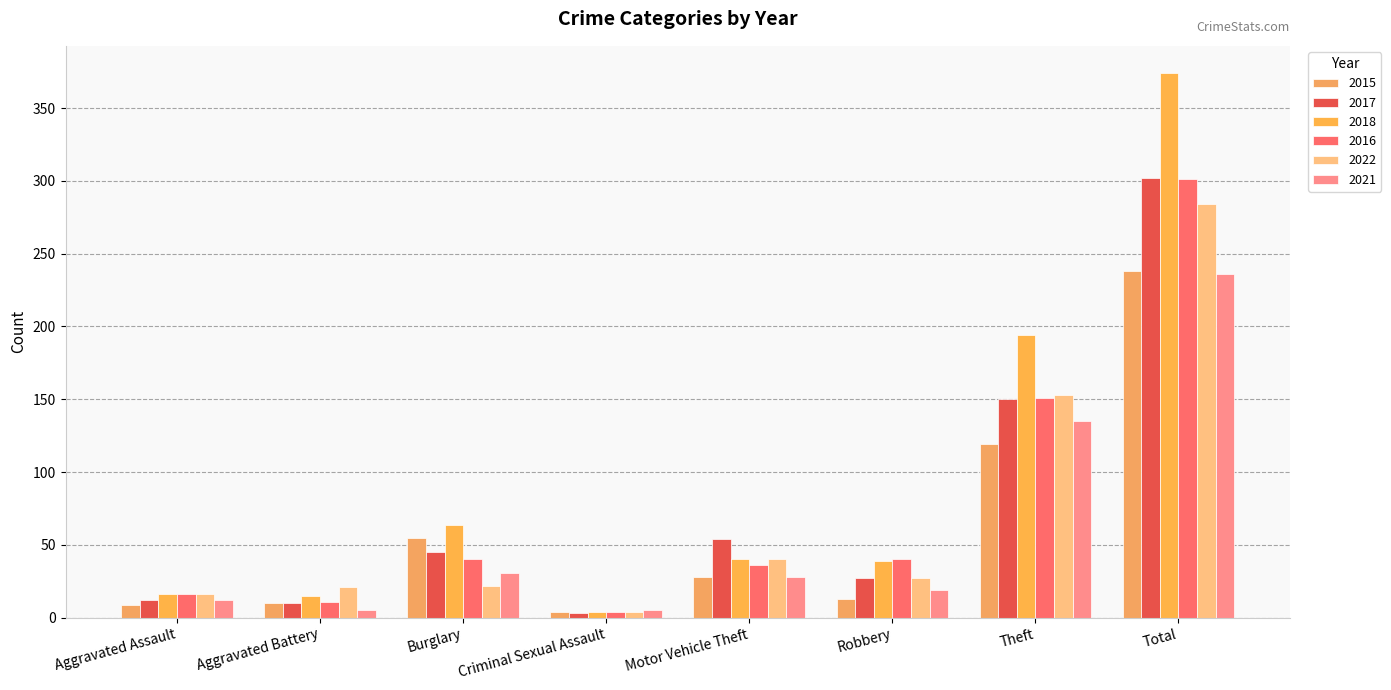

At which category is the sum across all series the highest?

Total